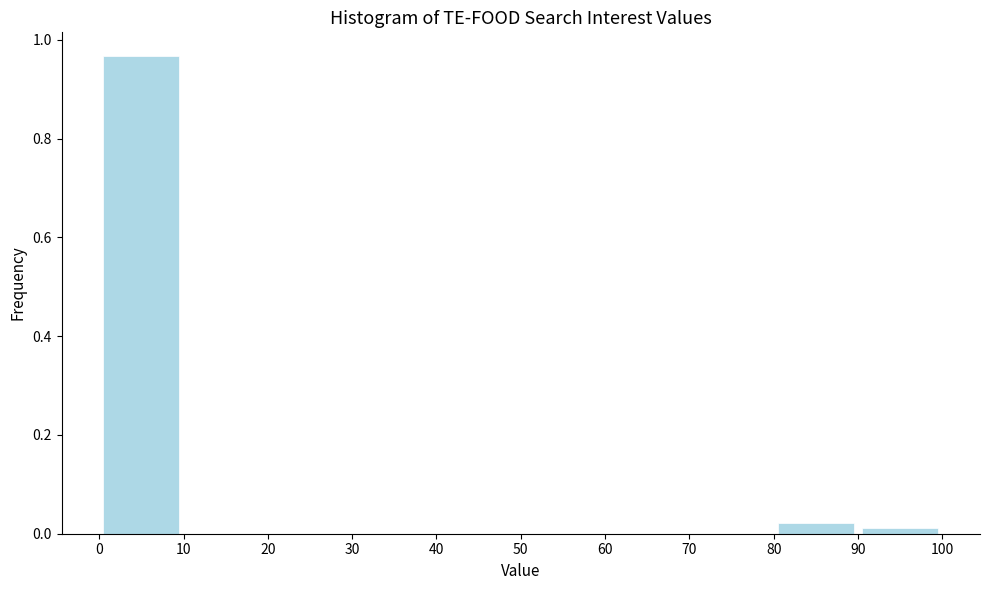

Reading left to right, transcribe this chart: for each bar, give the range it covers on the x-axis and its height. The values are not printed on the chart, so give them approximately, as read against the axis.

0 to 10: 0.96
10 to 20: 0
20 to 30: 0
30 to 40: 0
40 to 50: 0
50 to 60: 0
60 to 70: 0
70 to 80: 0
80 to 90: 0.02
90 to 100: under 0.02